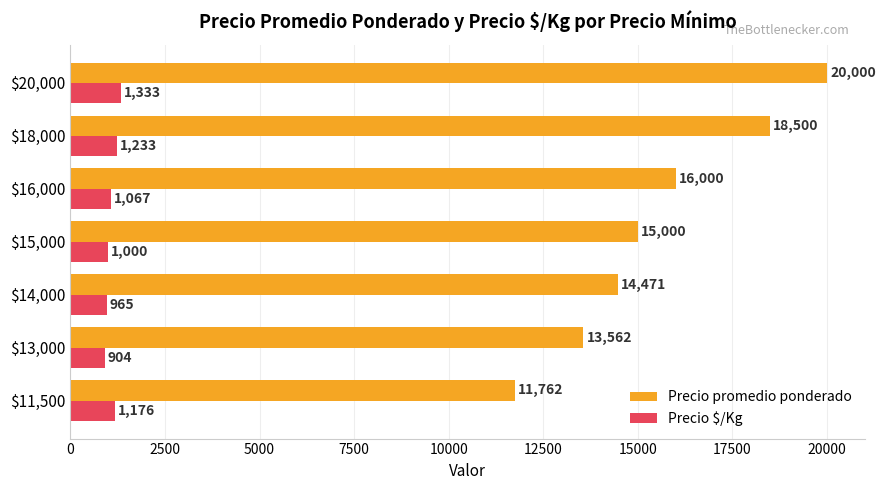

At which category is the sum across all series the highest?

$20,000